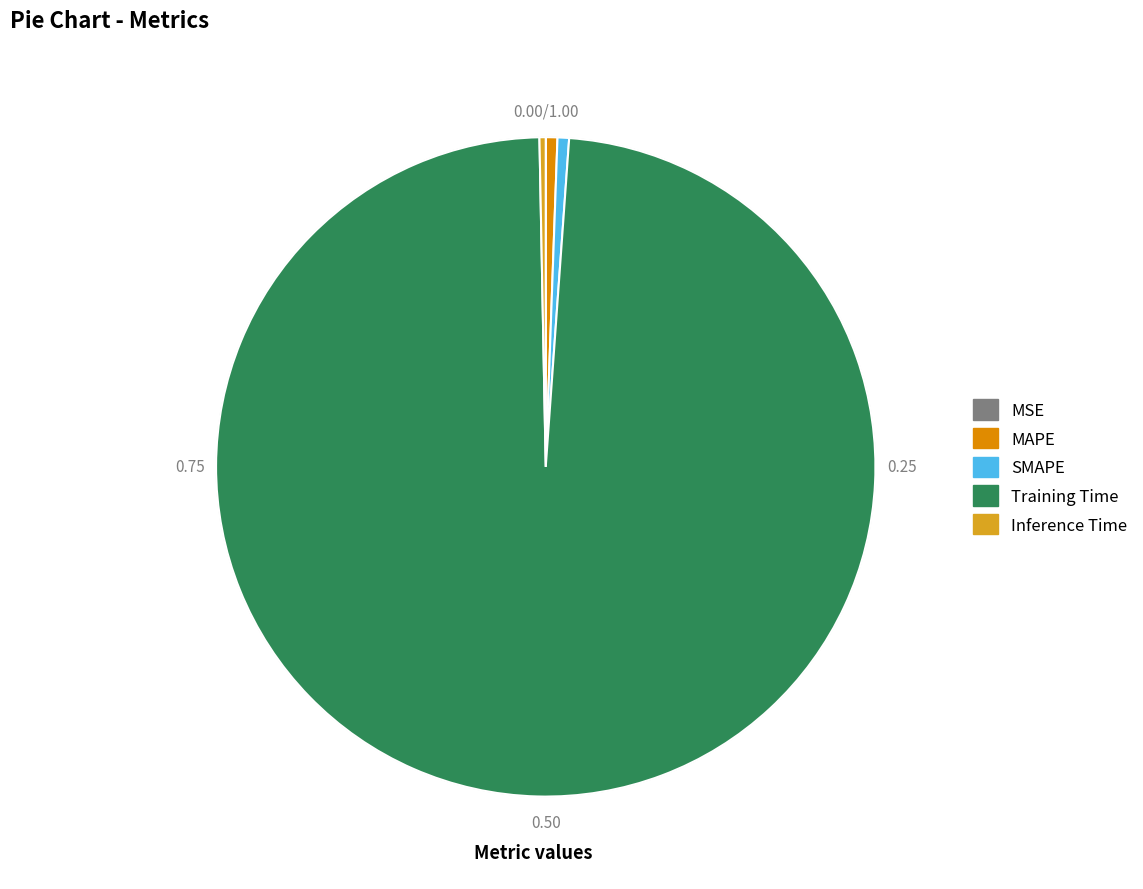

Is there any slice that represents more than half of the pie?

Yes